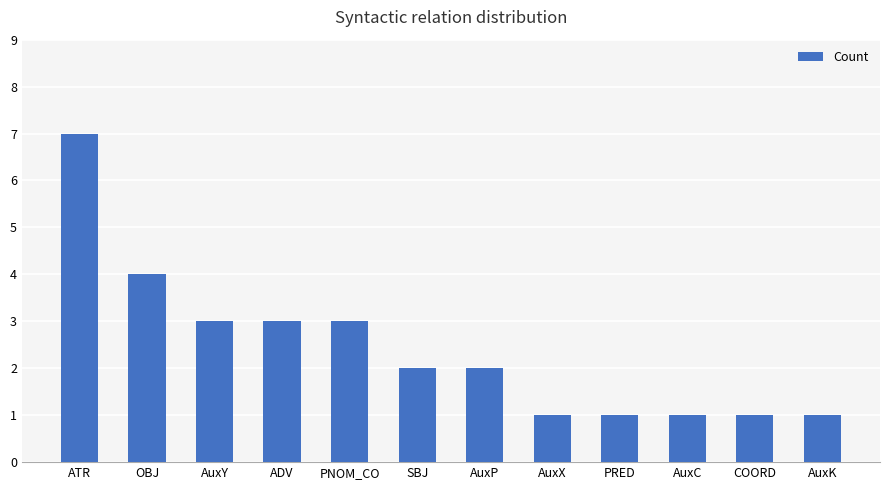

What is the difference between the maximum and second lowest values?

6